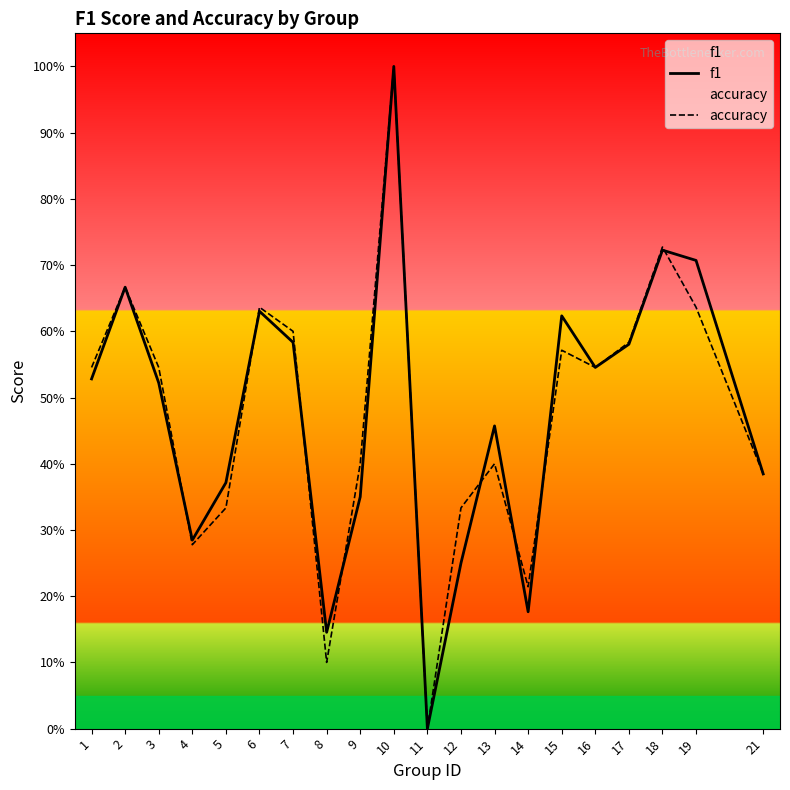

List the labels in order of accuracy value, largest first.

10, 18, 2, 6, 19, 7, 17, 15, 1, 3, 16, 9, 13, 21, 5, 12, 4, 14, 8, 11